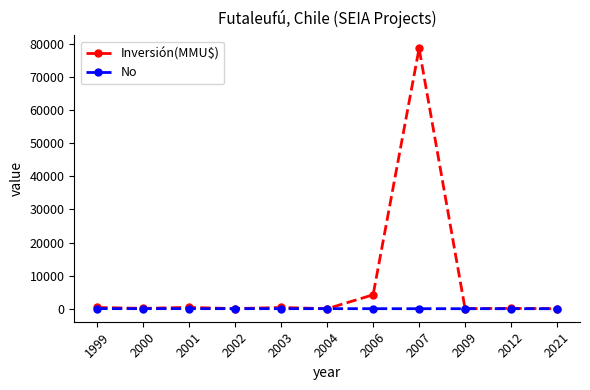

How many data points does each series have?

11